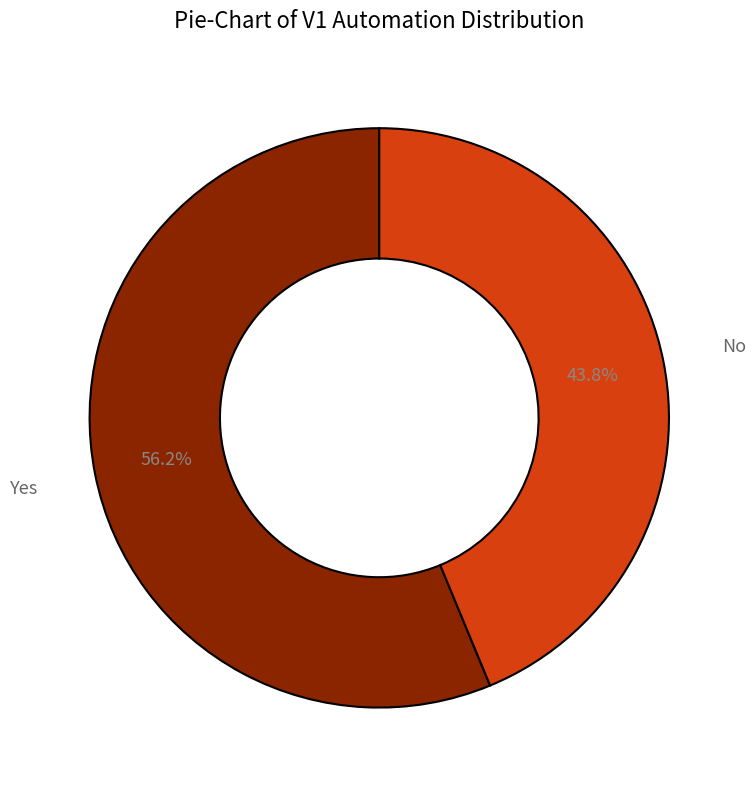

Is there a majority slice in this chart?

Yes